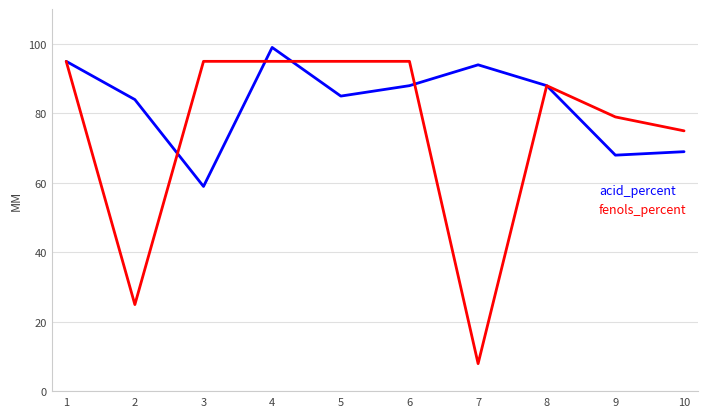

What are all the series names shown in the legend?

acid_percent, fenols_percent